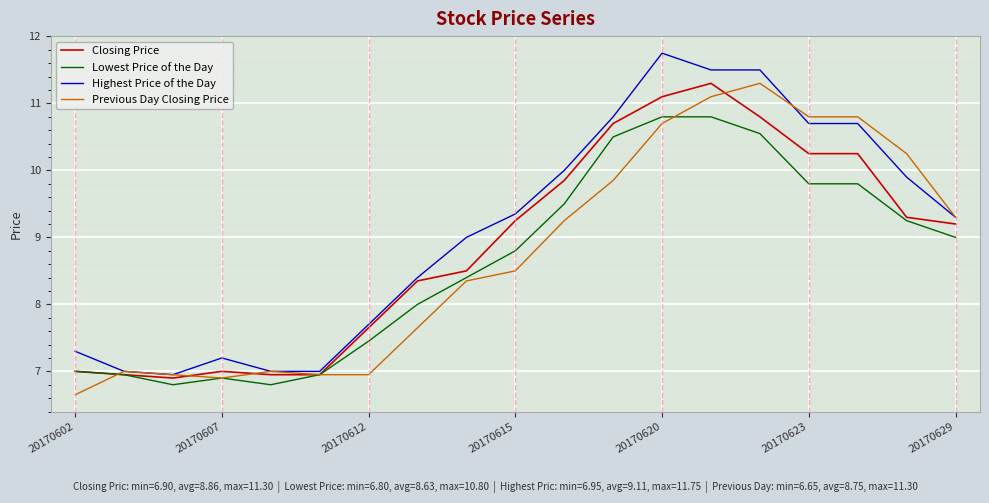

What are all the series names shown in the legend?

Closing Price, Lowest Price of the Day, Highest Price of the Day, Previous Day Closing Price